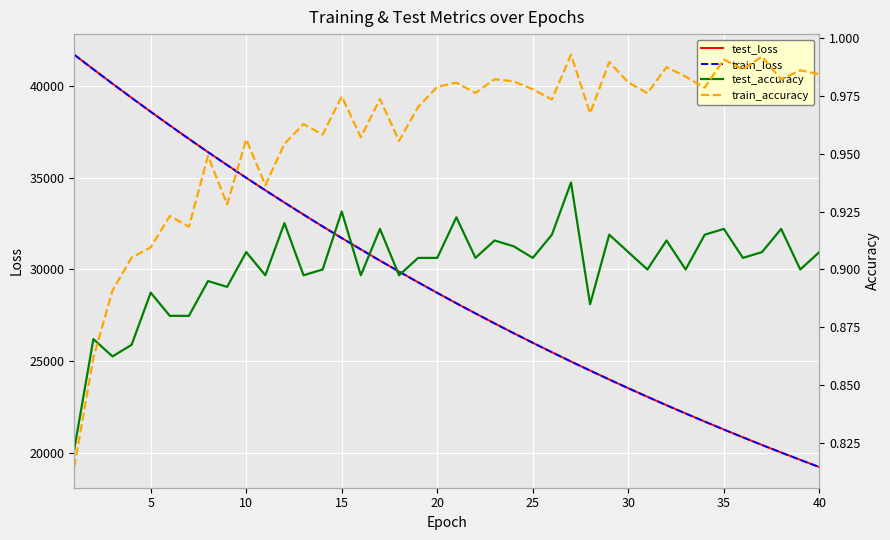

What is the highest value of the train_loss series?

41696.4